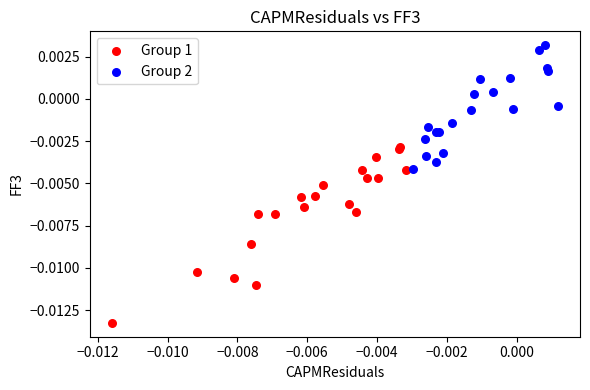

Which series has the widest spread of Y values?

Group 1